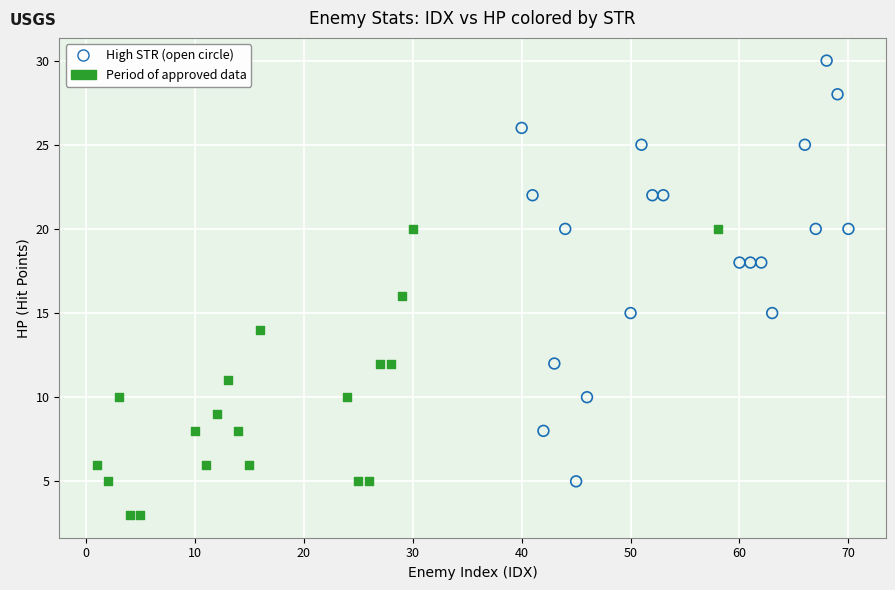

What are all the series names shown in the legend?

High STR (open circle), Period of approved data